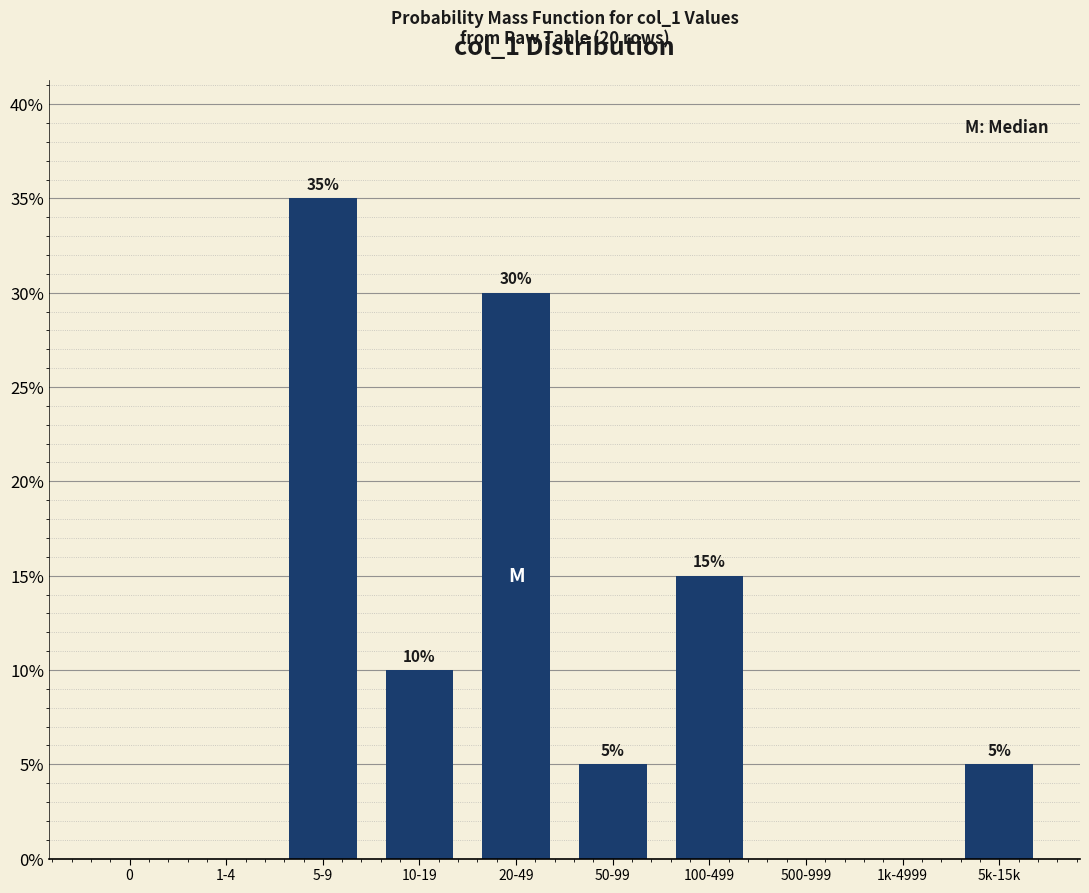

Reading left to right, transcribe all the data shown in this chart.

0=0	1-4=0	5-9=35	10-19=10	20-49=30	50-99=5	100-499=15	500-999=0	1k-4999=0	5k-15k=5